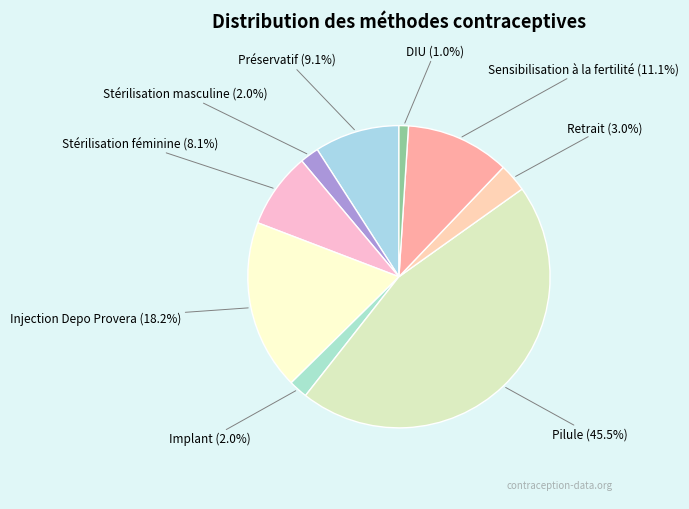

How many segments does this pie chart have?

9